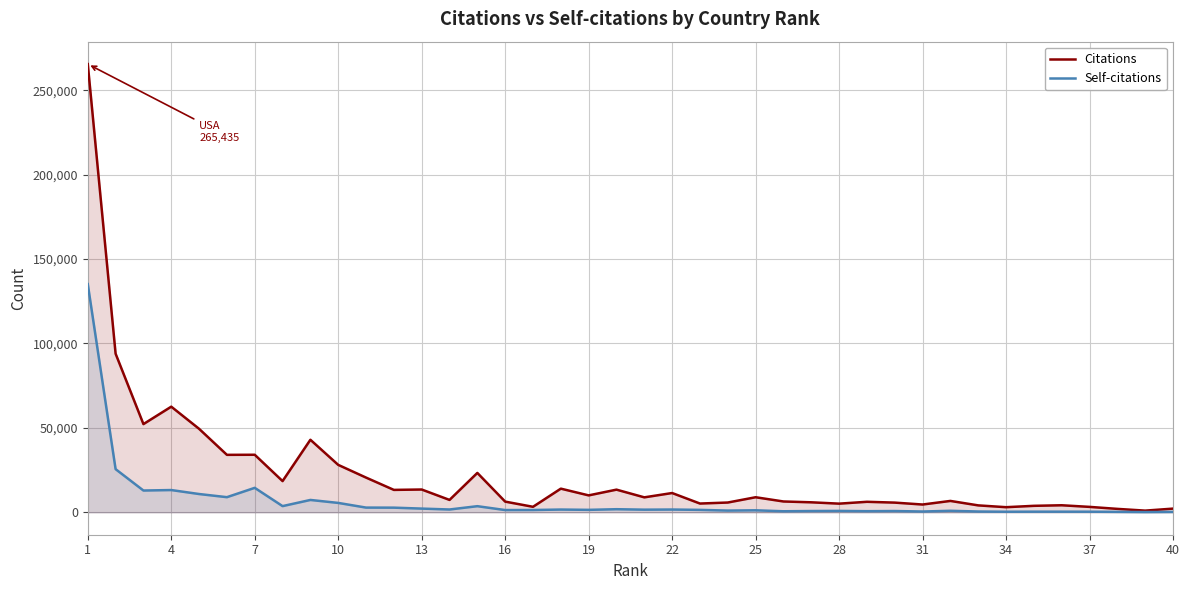

What is the difference between the Self-citations values at 1 and 28?

134298